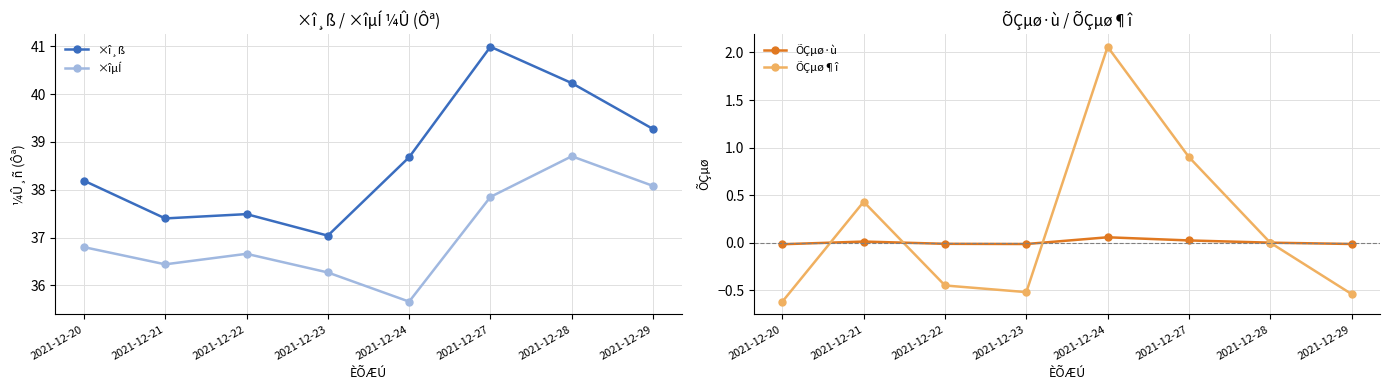

Reading right to left, transcribe all the data shown in this chart.

×î¸ß: 2021-12-29=39.3	2021-12-28=40.2	2021-12-27=41.0	2021-12-24=38.7	2021-12-23=37.0	2021-12-22=37.5	2021-12-21=37.4	2021-12-20=38.2
×îµÍ: 2021-12-29=38.1	2021-12-28=38.7	2021-12-27=37.9	2021-12-24=35.7	2021-12-23=36.3	2021-12-22=36.7	2021-12-21=36.4	2021-12-20=36.8
ÕÇµø·ù: 2021-12-29=-0.0	2021-12-28=0.0	2021-12-27=0.0	2021-12-24=0.1	2021-12-23=-0.0	2021-12-22=-0.0	2021-12-21=0.0	2021-12-20=-0.0
ÕÇµø¶î: 2021-12-29=-0.5	2021-12-28=0.0	2021-12-27=0.9	2021-12-24=2.1	2021-12-23=-0.5	2021-12-22=-0.5	2021-12-21=0.4	2021-12-20=-0.6